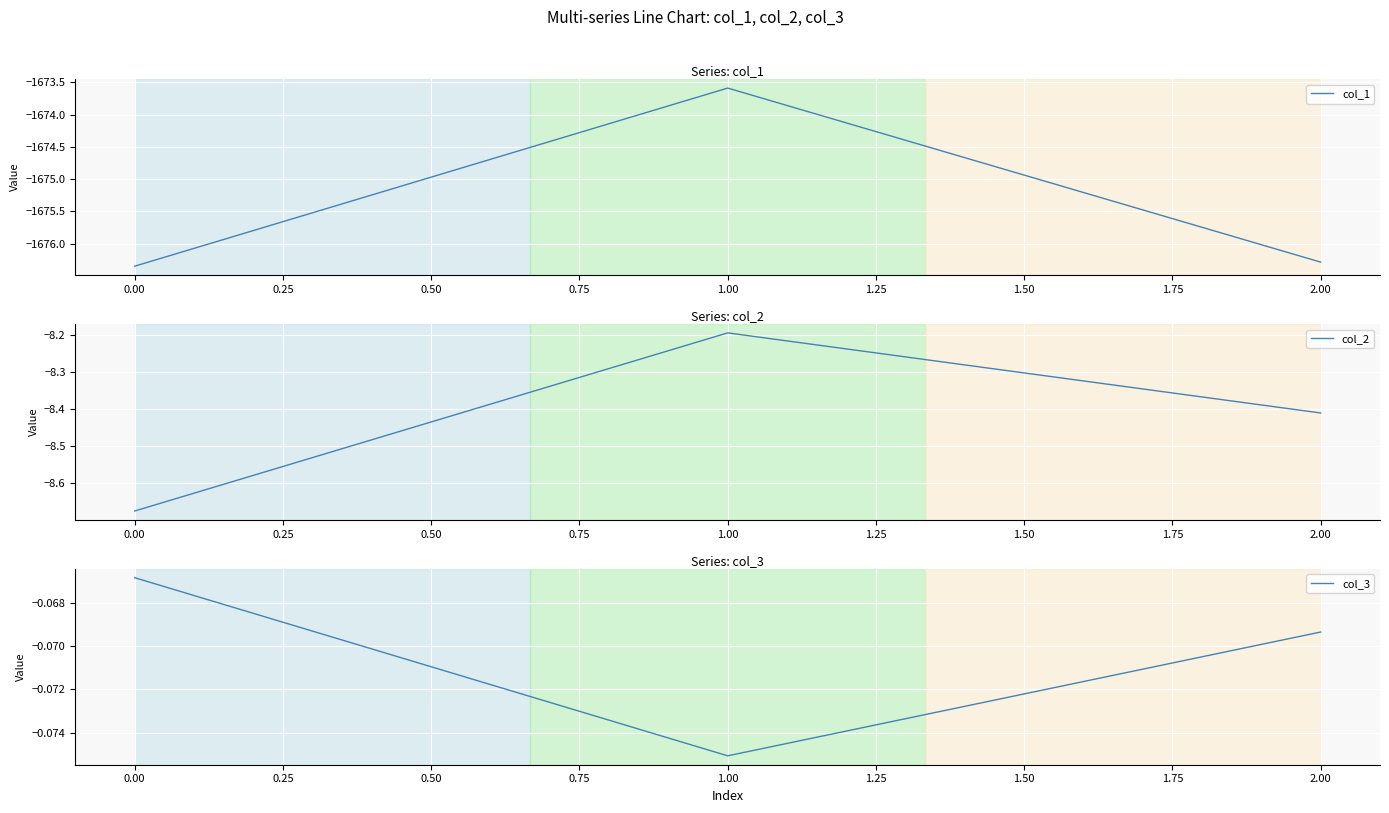

What is the sum of all col_1 values?

-5026.2